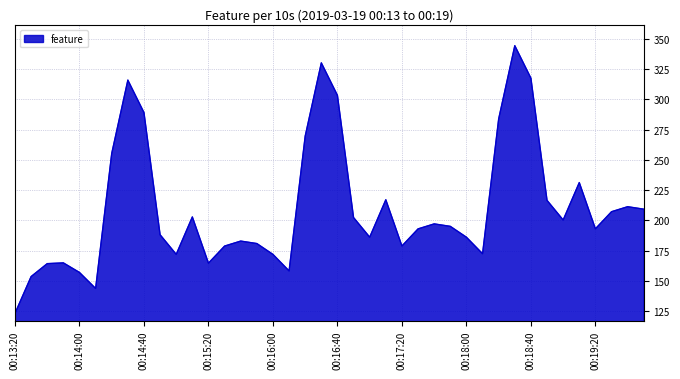

What is the difference between the maximum and minimum values?

221.2